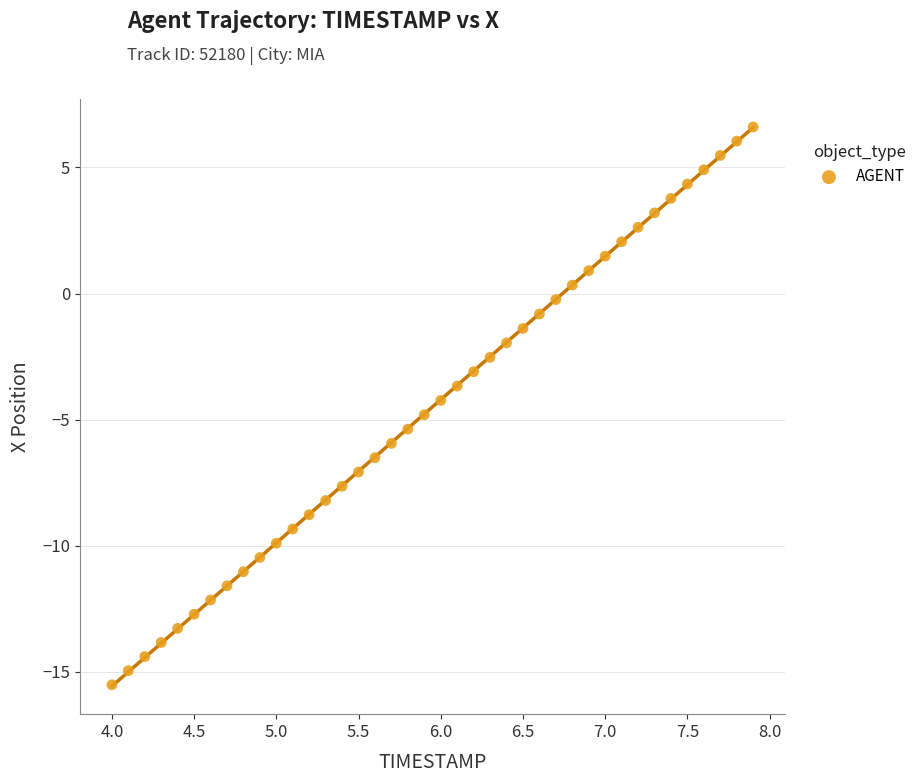

What is the range of X values (max minus min)?

3.9